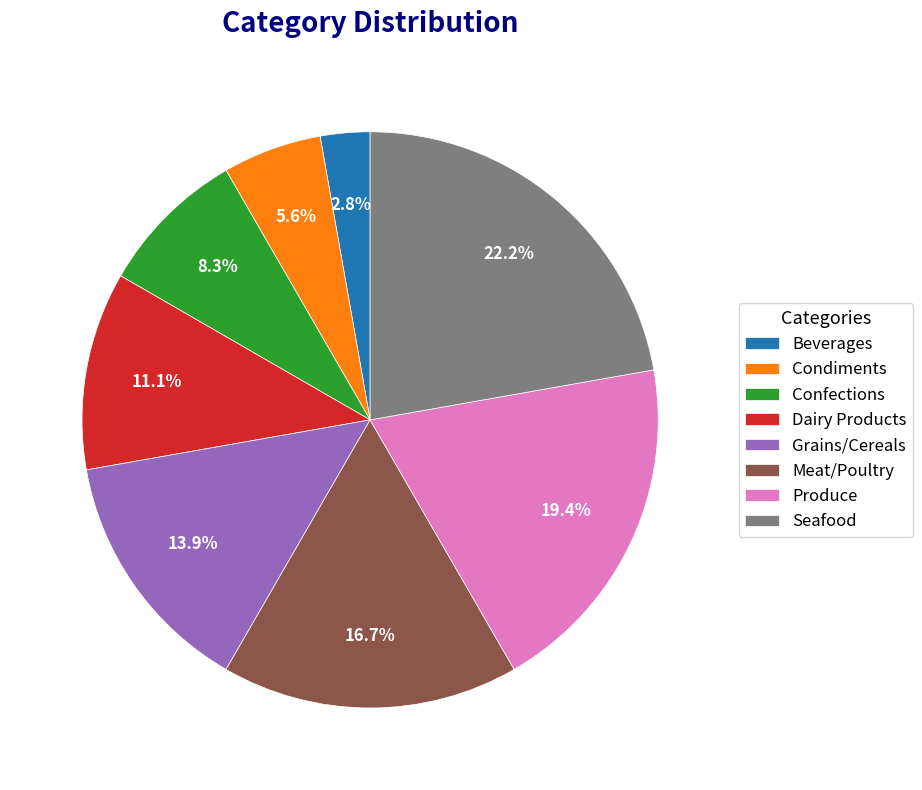

To the nearest percent, what percentage of the pie is Meat/Poultry?

17%